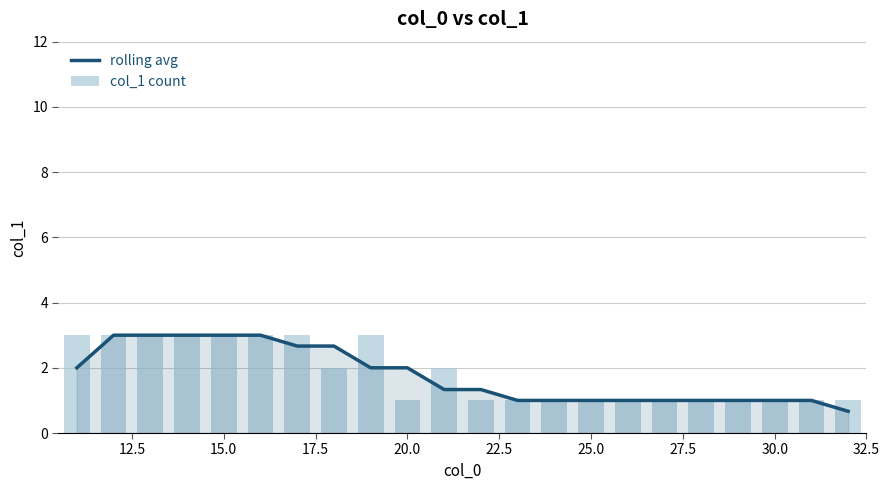

What is the minimum value for rolling avg?

0.7